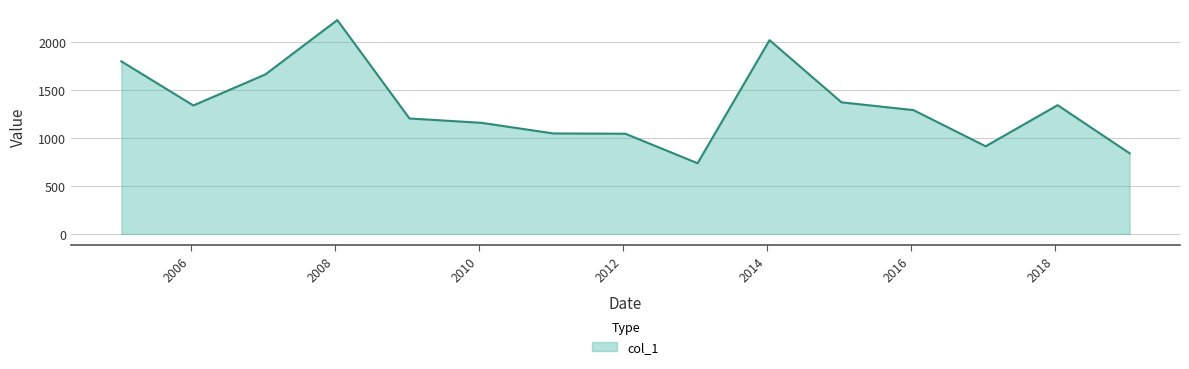

What is the difference between the maximum and minimum values?

1492.6